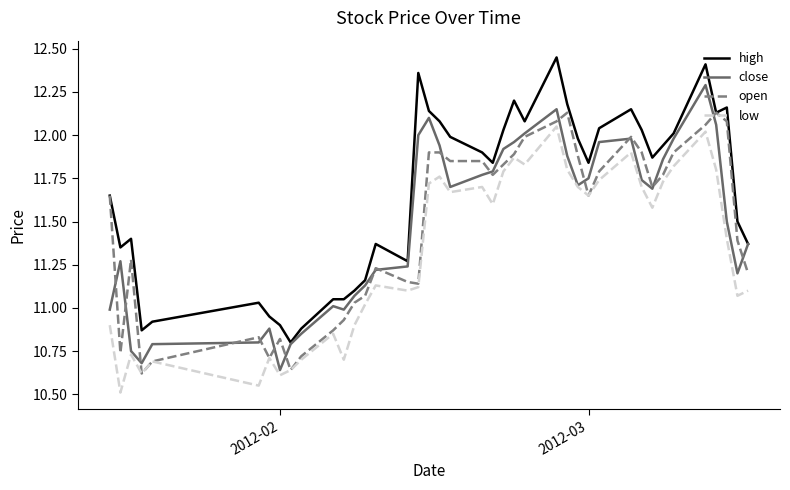

What is the minimum value shown in the chart?

10.5